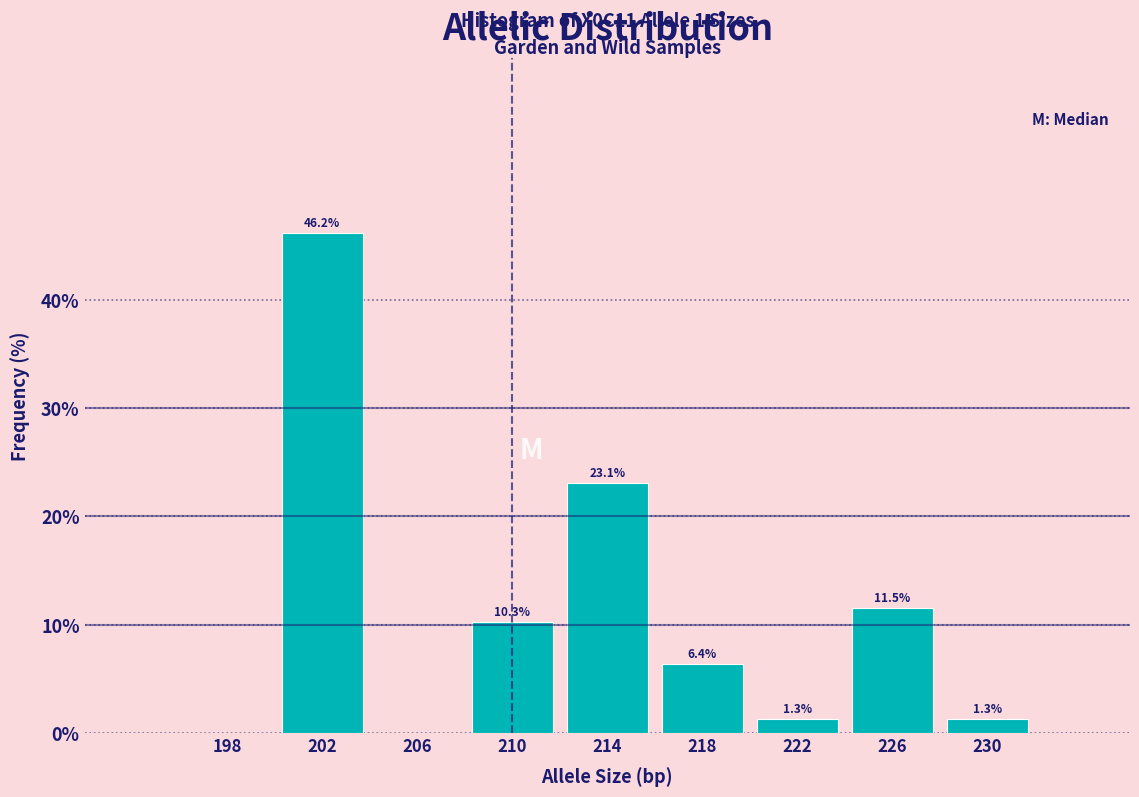

Over which range of the x-axis is the bar tallest?

200 to 204